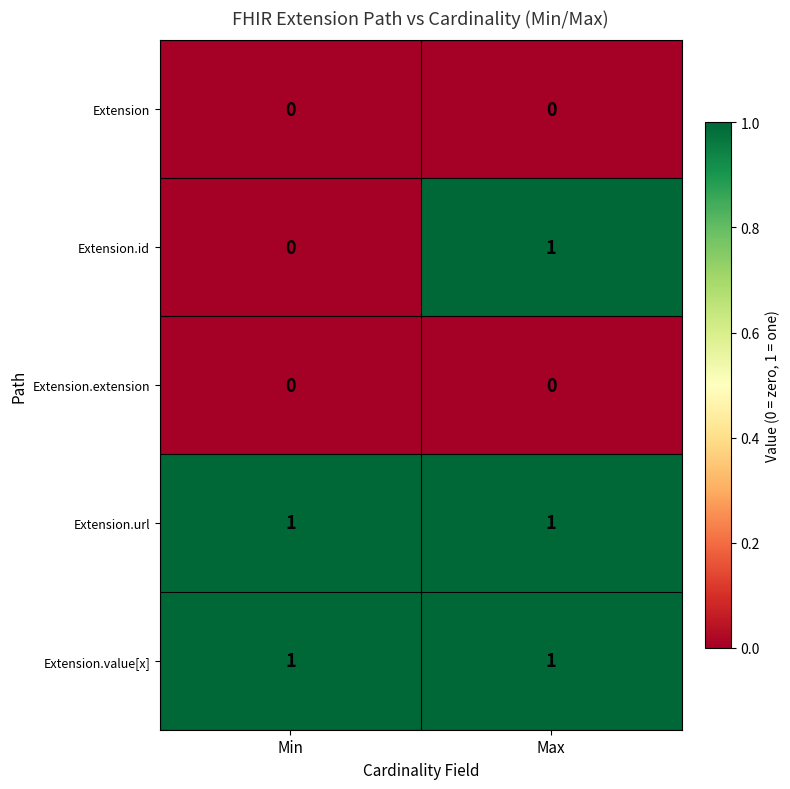

Is the value of Extension.extension at Min greater than the value of Extension.url at Min?

No